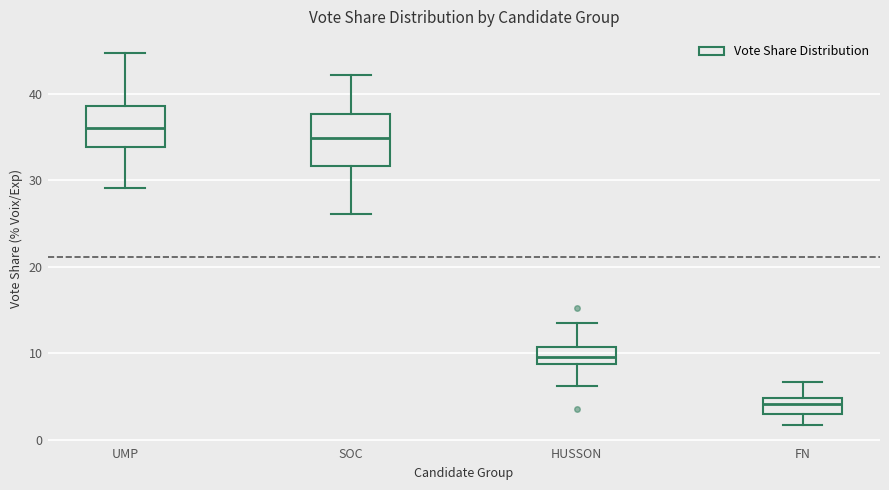

Comparing the boxes themselves (not the whiskers), which one is the tallest?

SOC